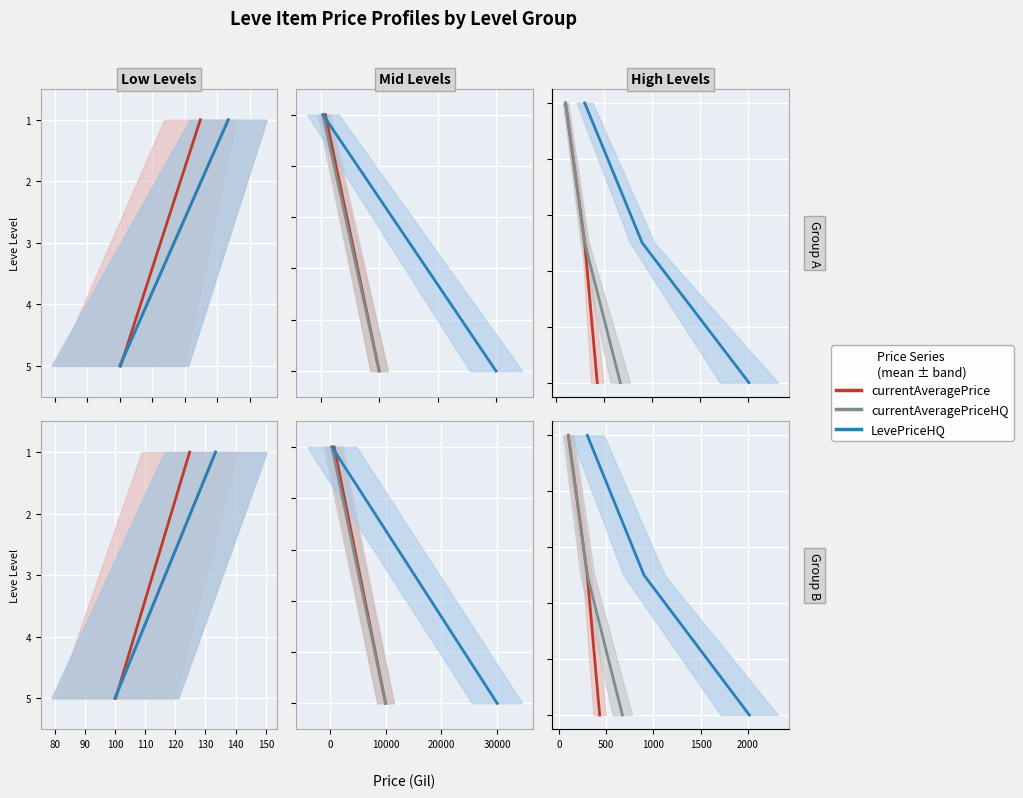

True or false: currentAveragePrice has a value of 0 at 70.

False